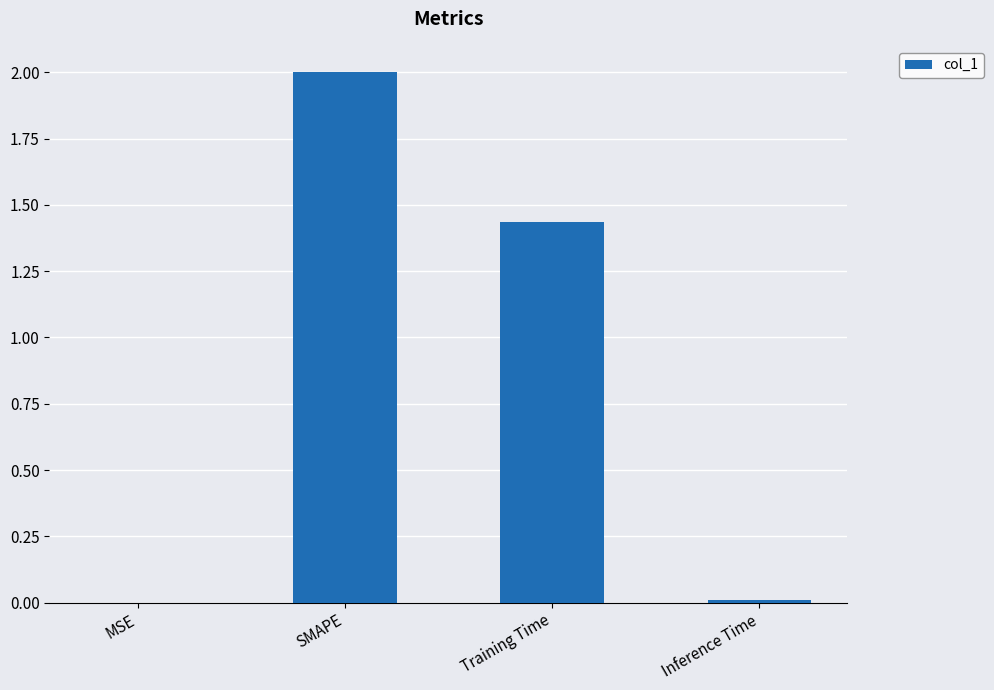

Which category has the highest value across all series?

SMAPE